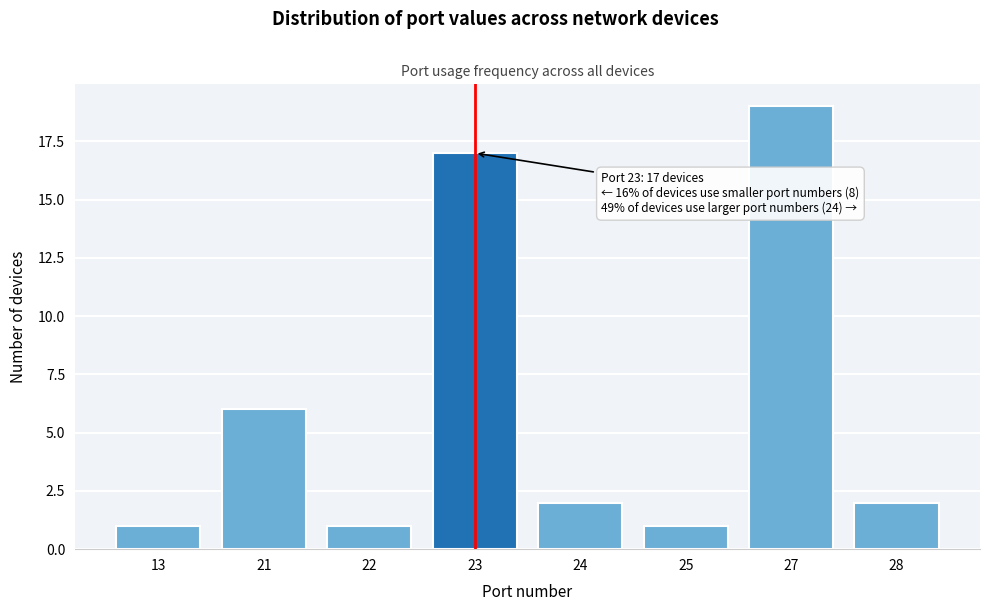

Reading left to right, what are all the values shown in this chart?

1	6	1	17	2	1	19	2